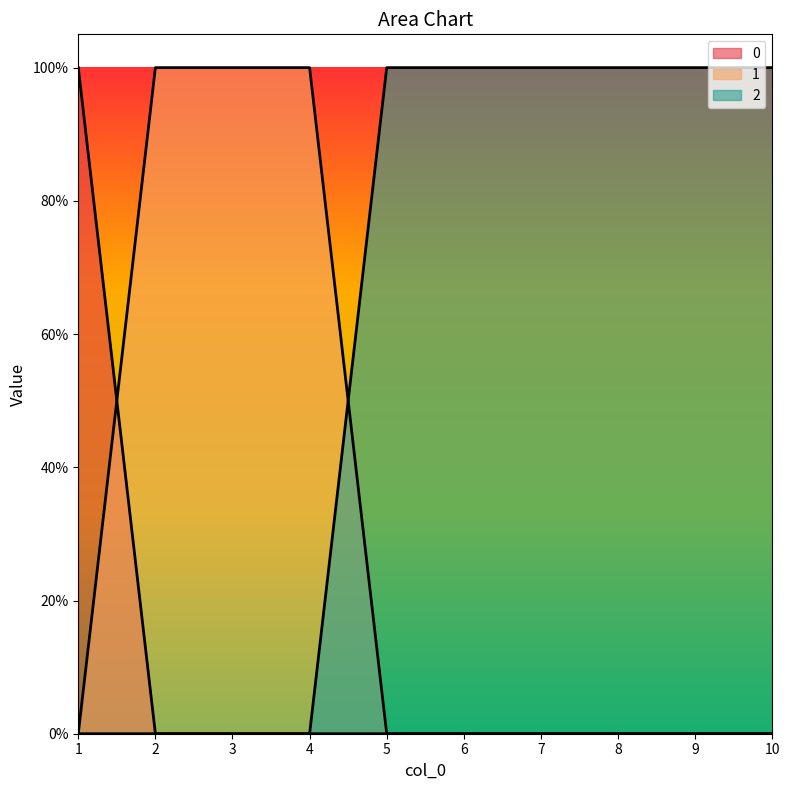

What is the greatest value displayed?

1